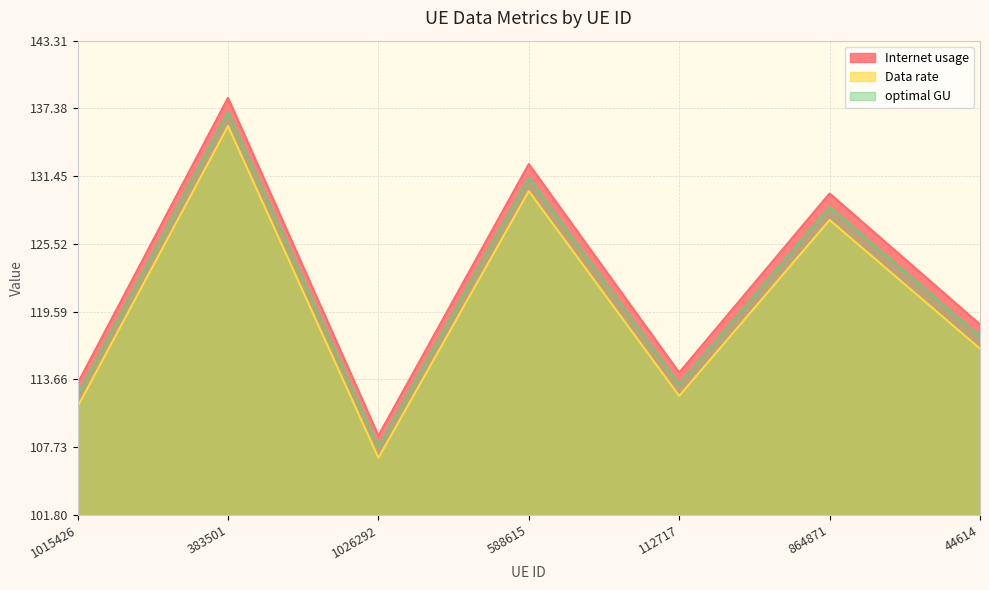

At which label is optimal GU closest to 122?

44614